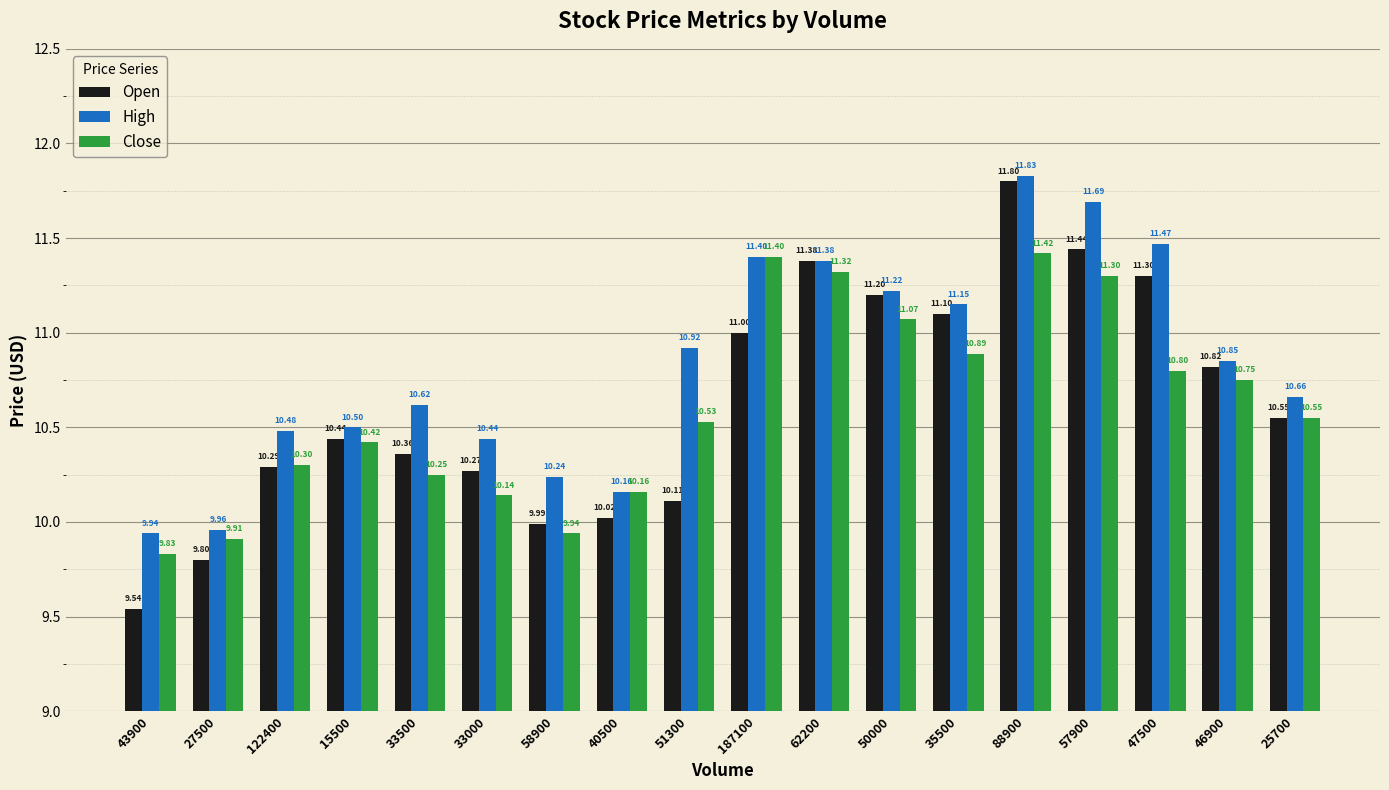

Does the chart contain stacked bars?

No